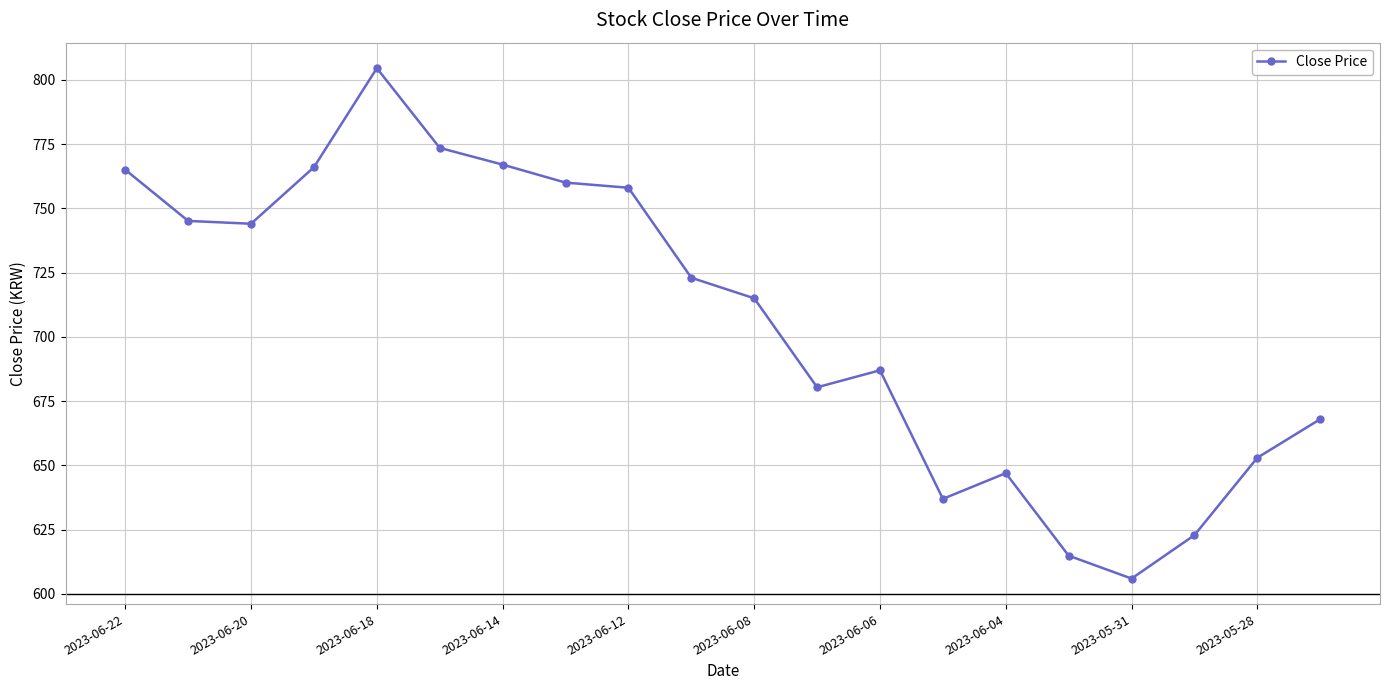

What is the smallest value displayed?

606.0